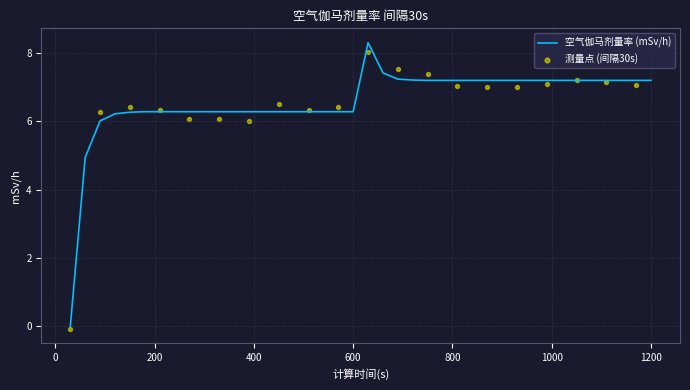

What is the ratio of the value at 240 to the value at 750?

0.9